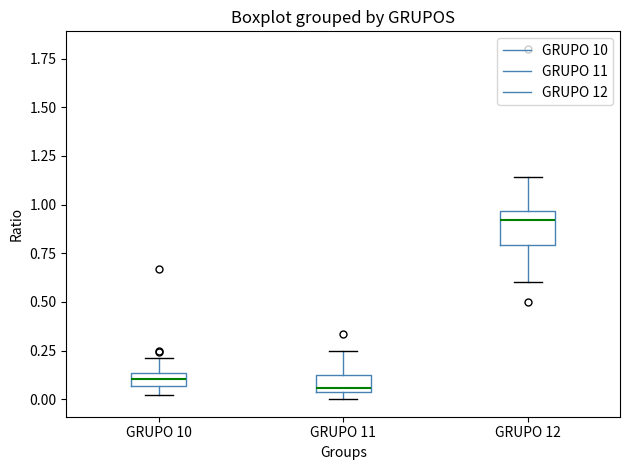

Which box's median line is the highest?

GRUPO 12